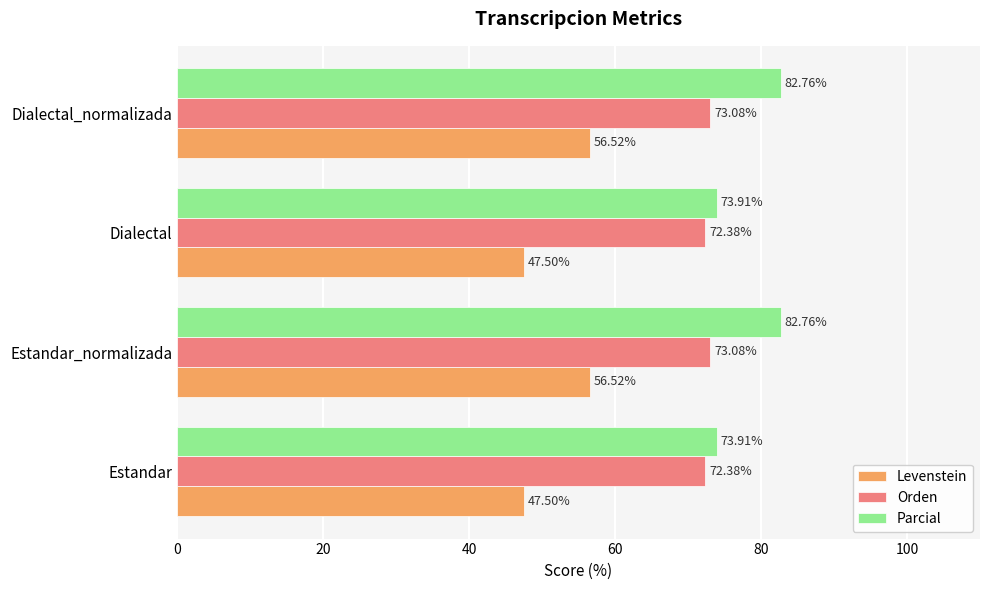

At how many categories does at least one series exceed 63?

4